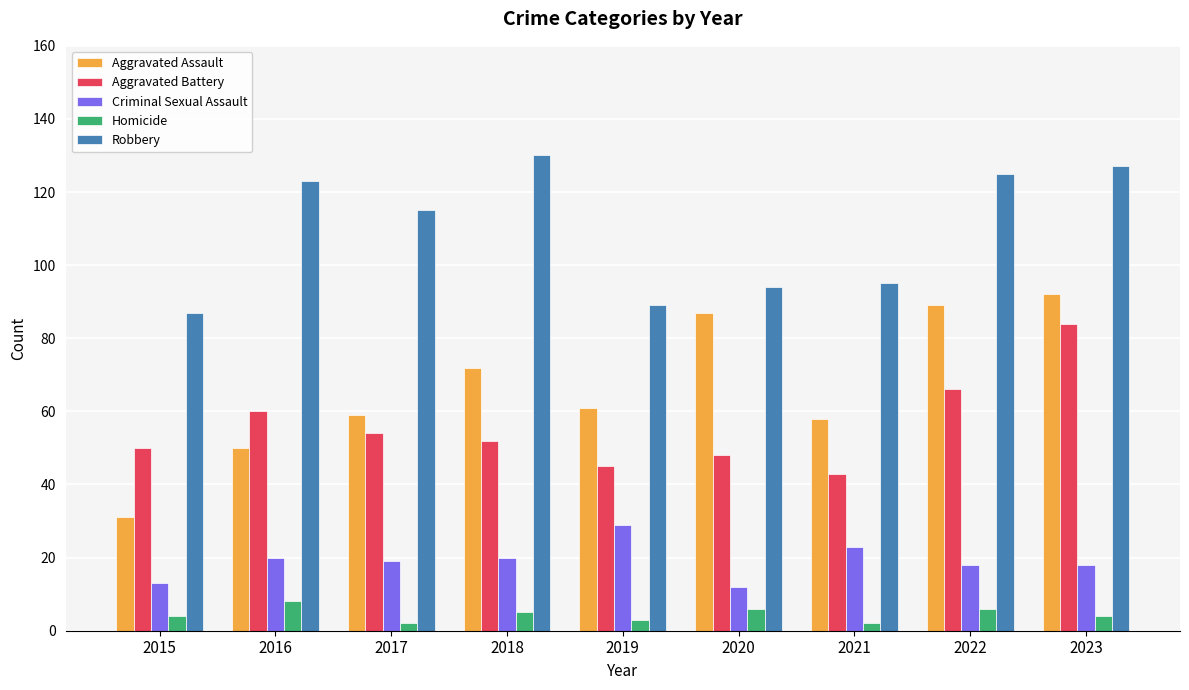

Reading left to right, what are all the values shown in this chart?

Aggravated Assault: 31	50	59	72	61	87	58	89	92
Aggravated Battery: 50	60	54	52	45	48	43	66	84
Criminal Sexual Assault: 13	20	19	20	29	12	23	18	18
Homicide: 4	8	2	5	3	6	2	6	4
Robbery: 87	123	115	130	89	94	95	125	127